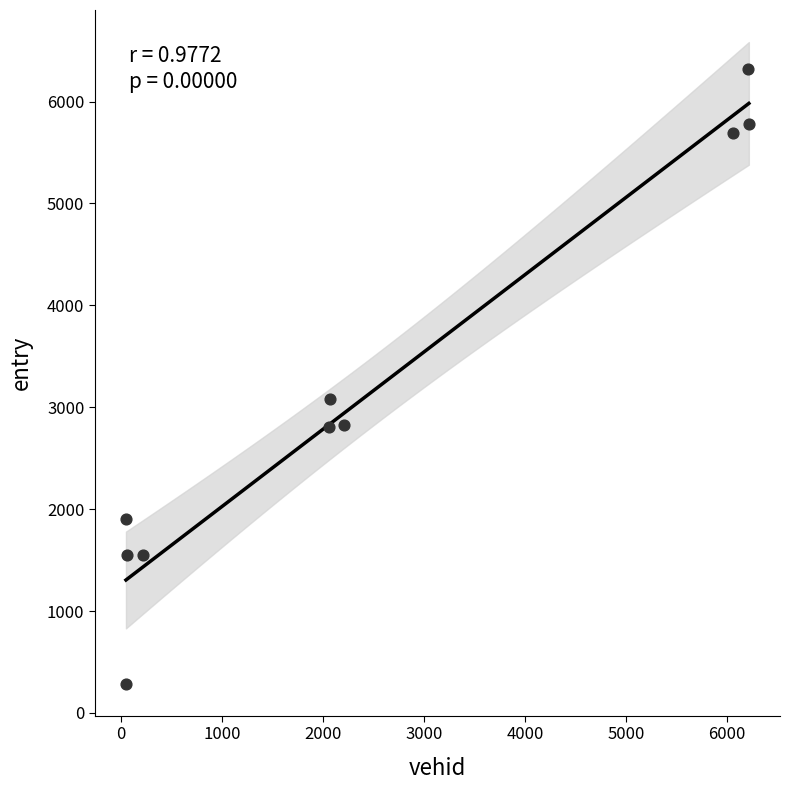

What is the range of X values (max minus min)?

6165.0